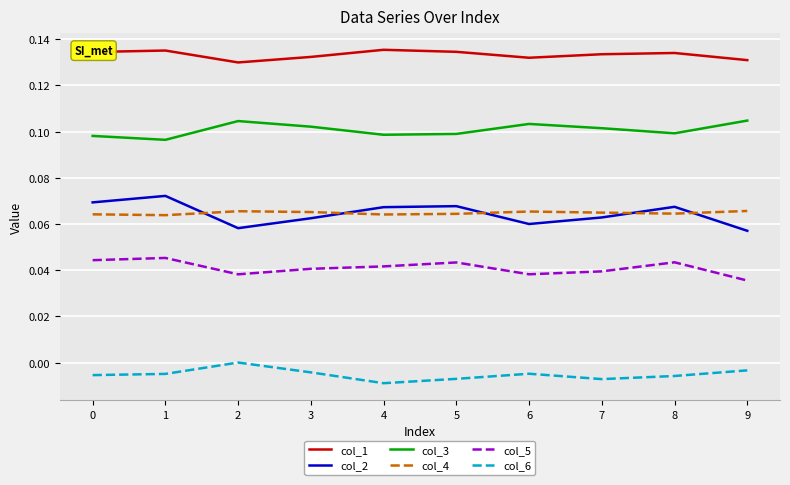

True or false: col_5 and col_4 cross at least once.

False